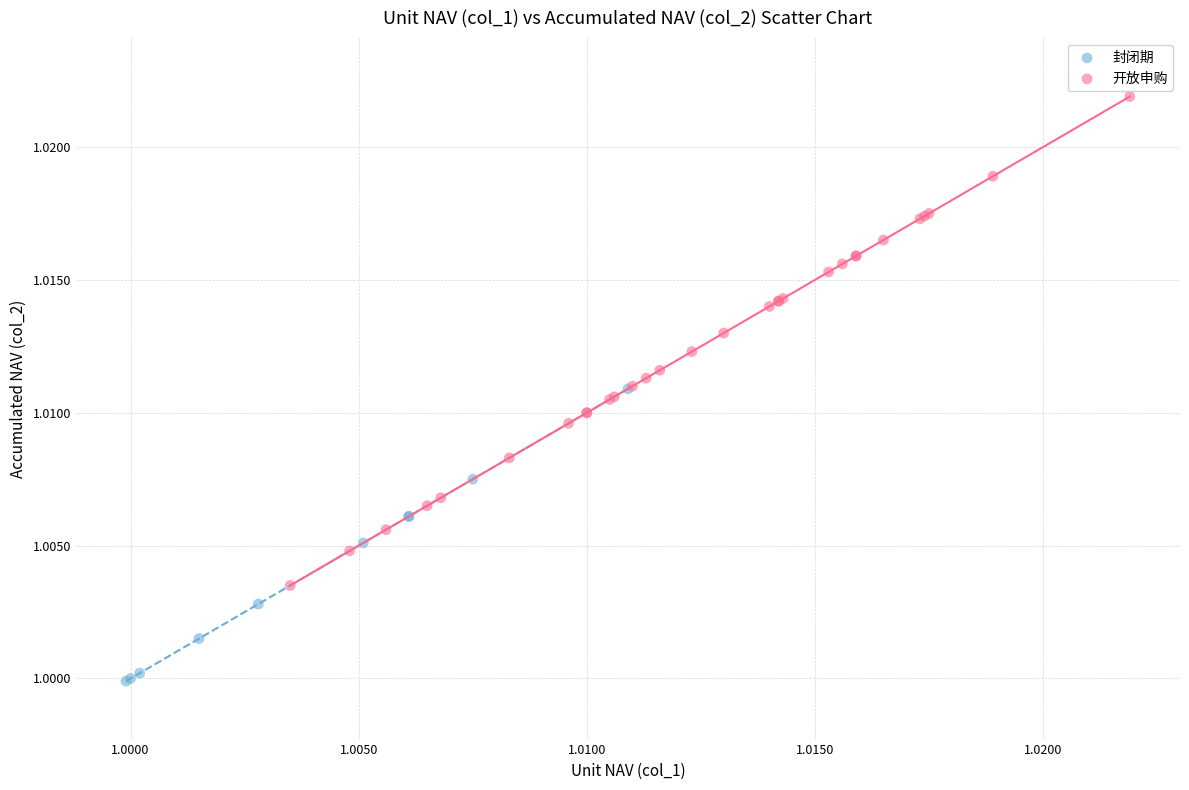

Which series reaches the maximum Y coordinate?

开放申购